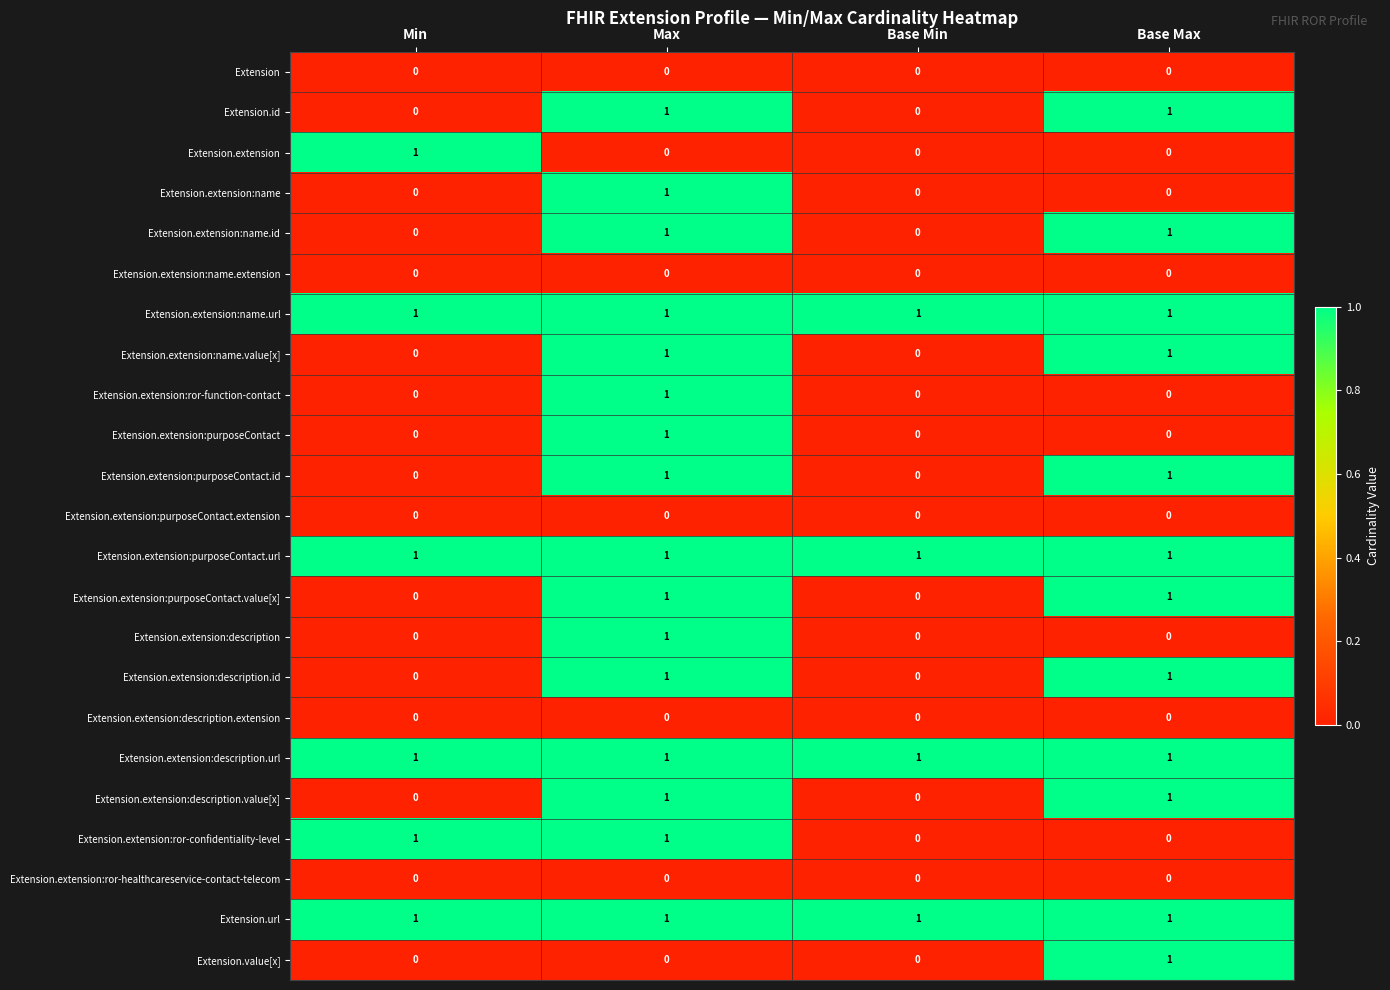

How many Extension.extension:description.id values are between 0 and 1?

4